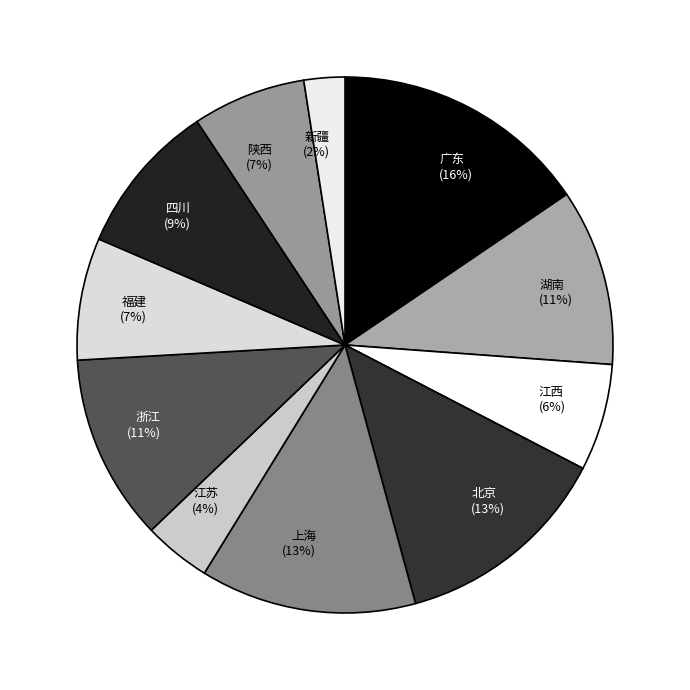

What percentage is the 上海 slice, to the nearest percent?

13%